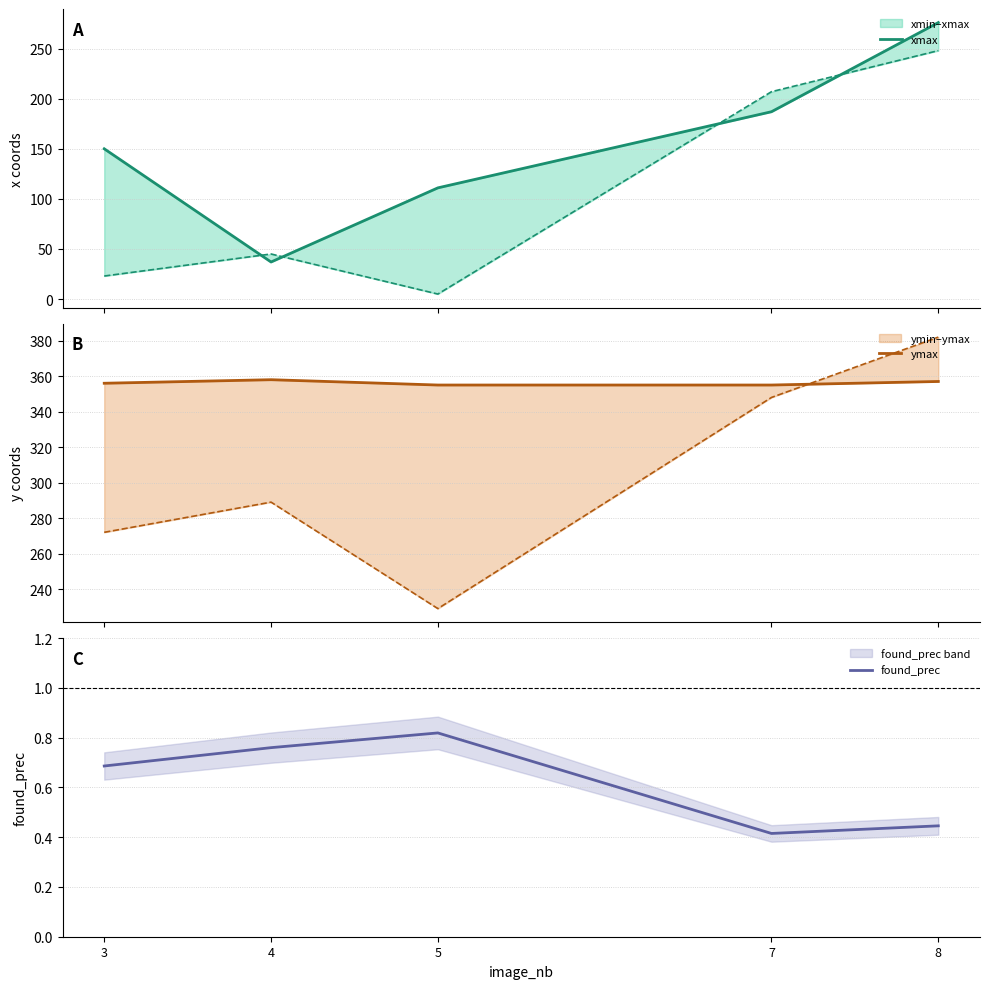

What is the value of the ymax point at the 5th from the left?

357.0